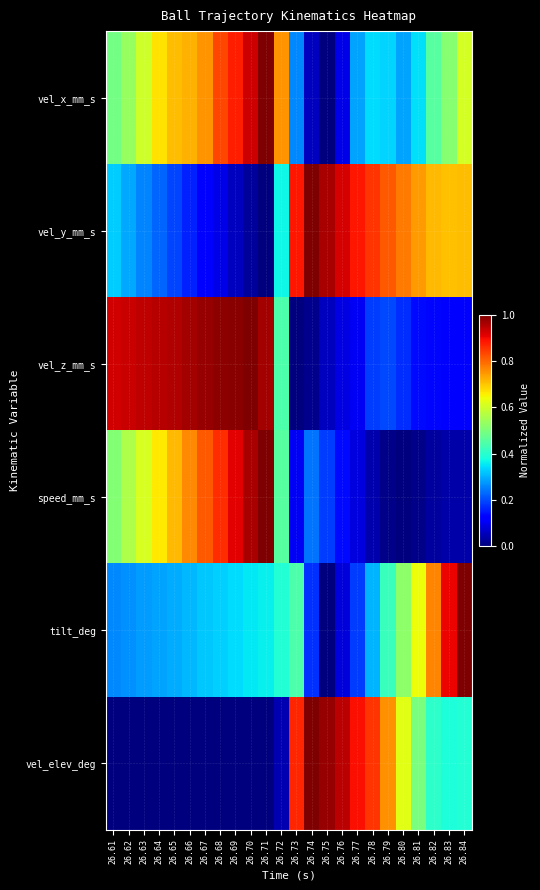

Which label corresponds to the smallest value in the chart?

26.75